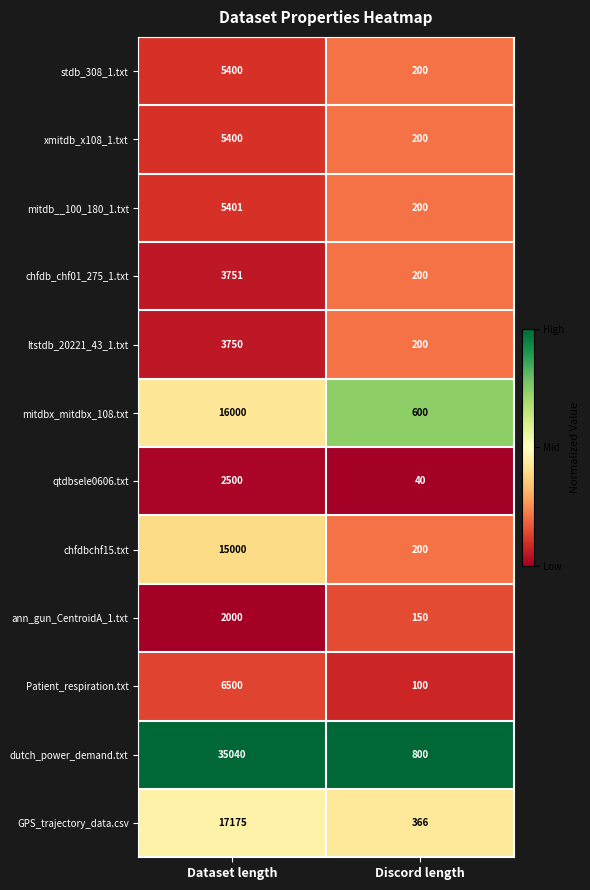

What is the maximum value shown in the chart?

35040